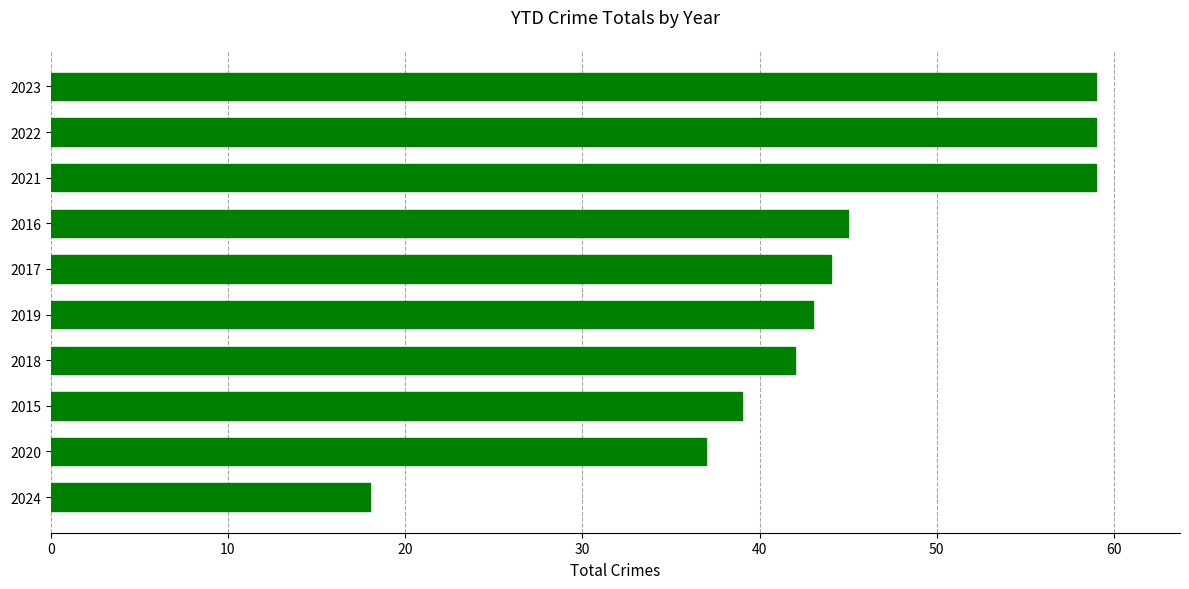

Which category has the lowest value across all series?

2024